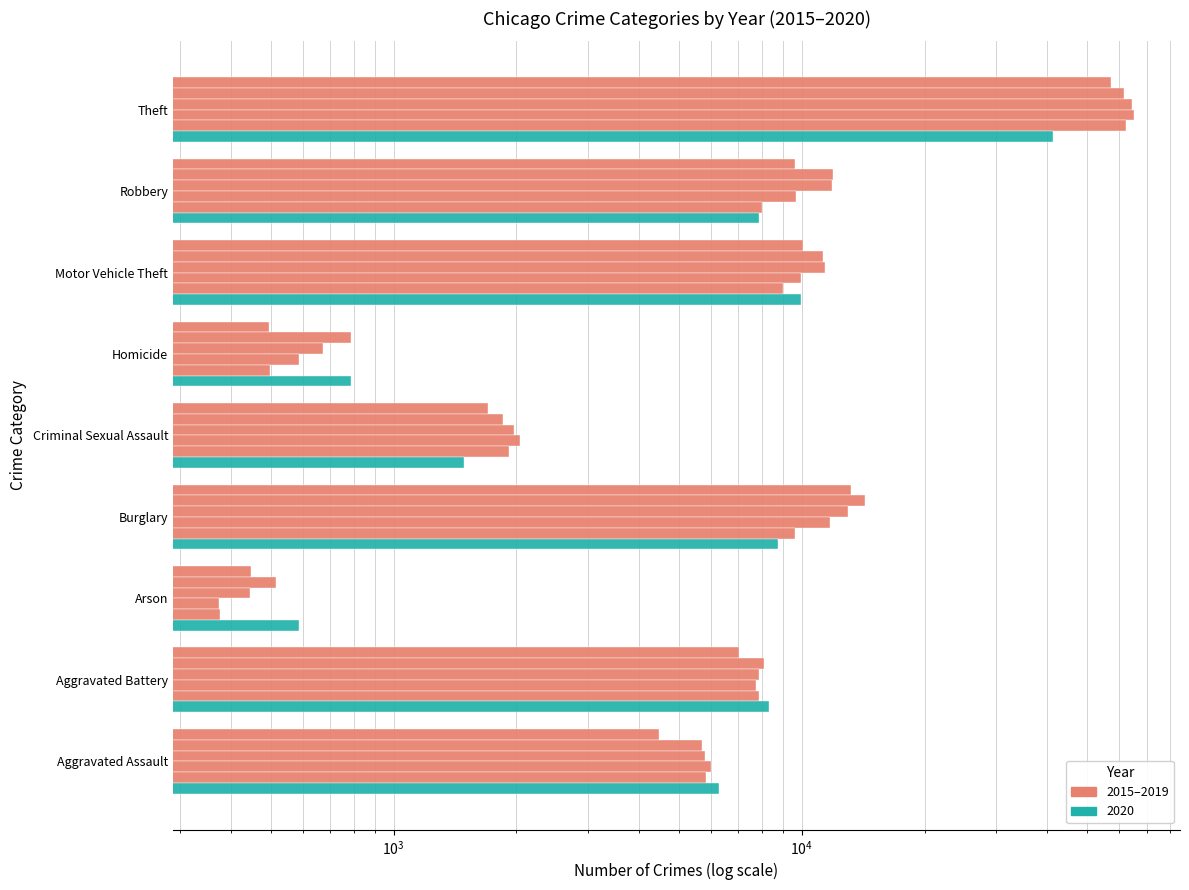

What is the difference between the highest and lowest values at Criminal Sexual Assault?

545